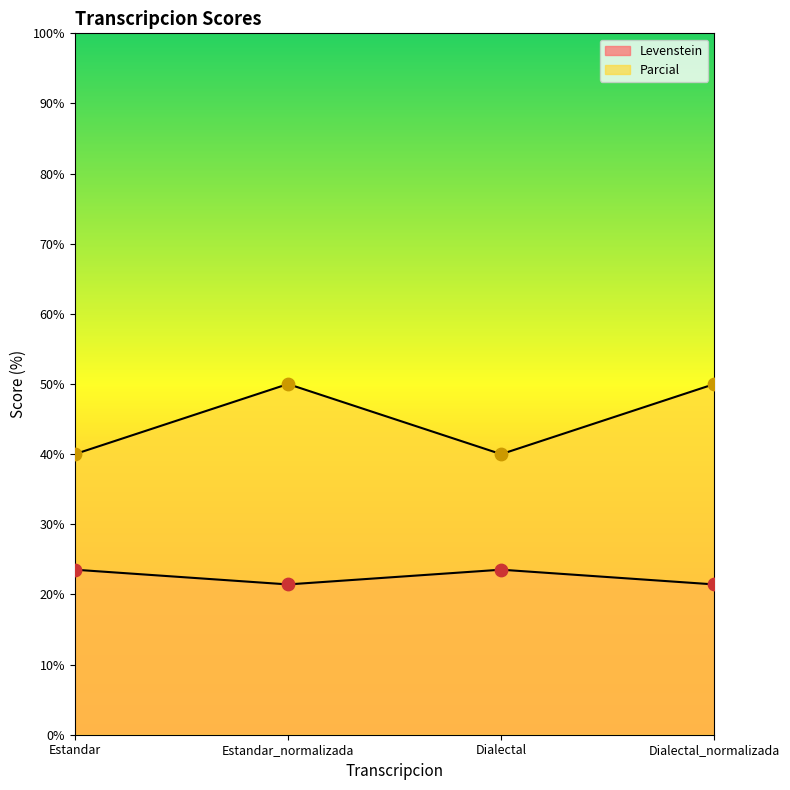

Is the value of Parcial at Estandar_normalizada greater than the value of Levenstein at Dialectal?

Yes